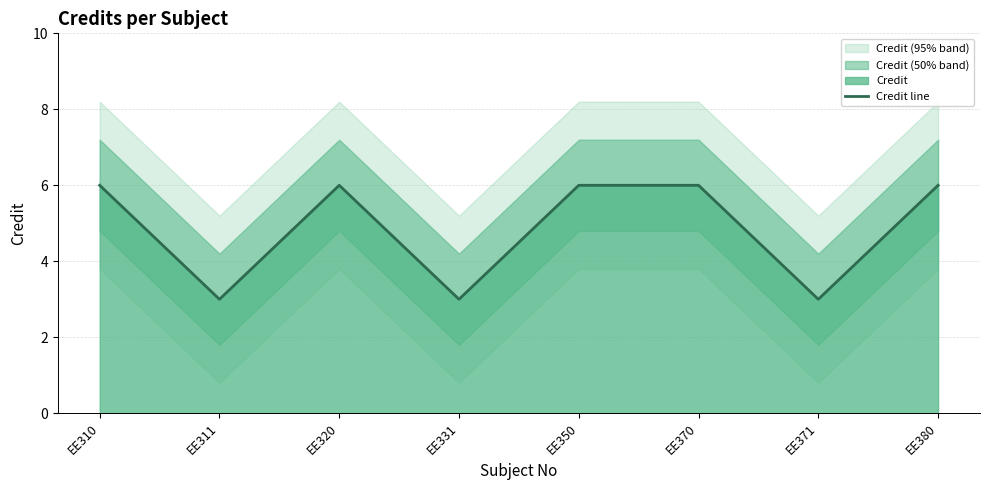

What is the value of the 5th point from the left?

6